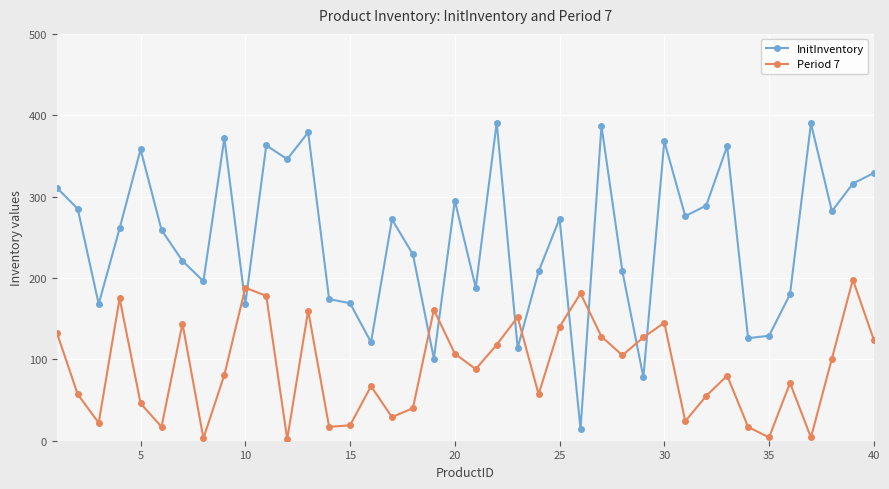

In InitInventory, how many points are lower than both neighbors (excluding endpoints)?

13